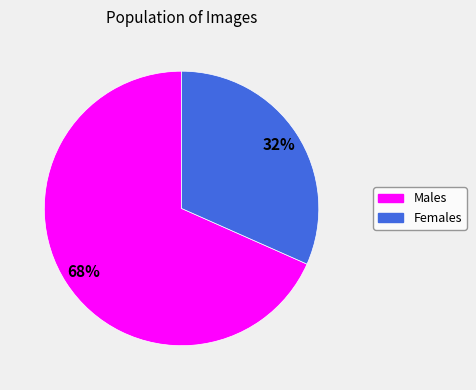

Does any single category account for the majority?

Yes